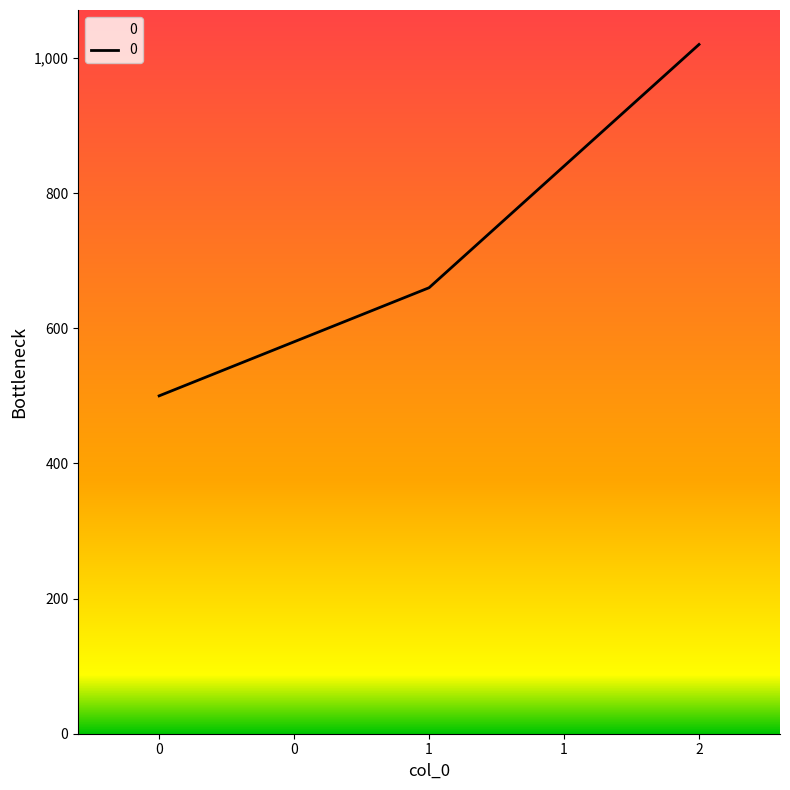

How many series are shown in this chart?

1